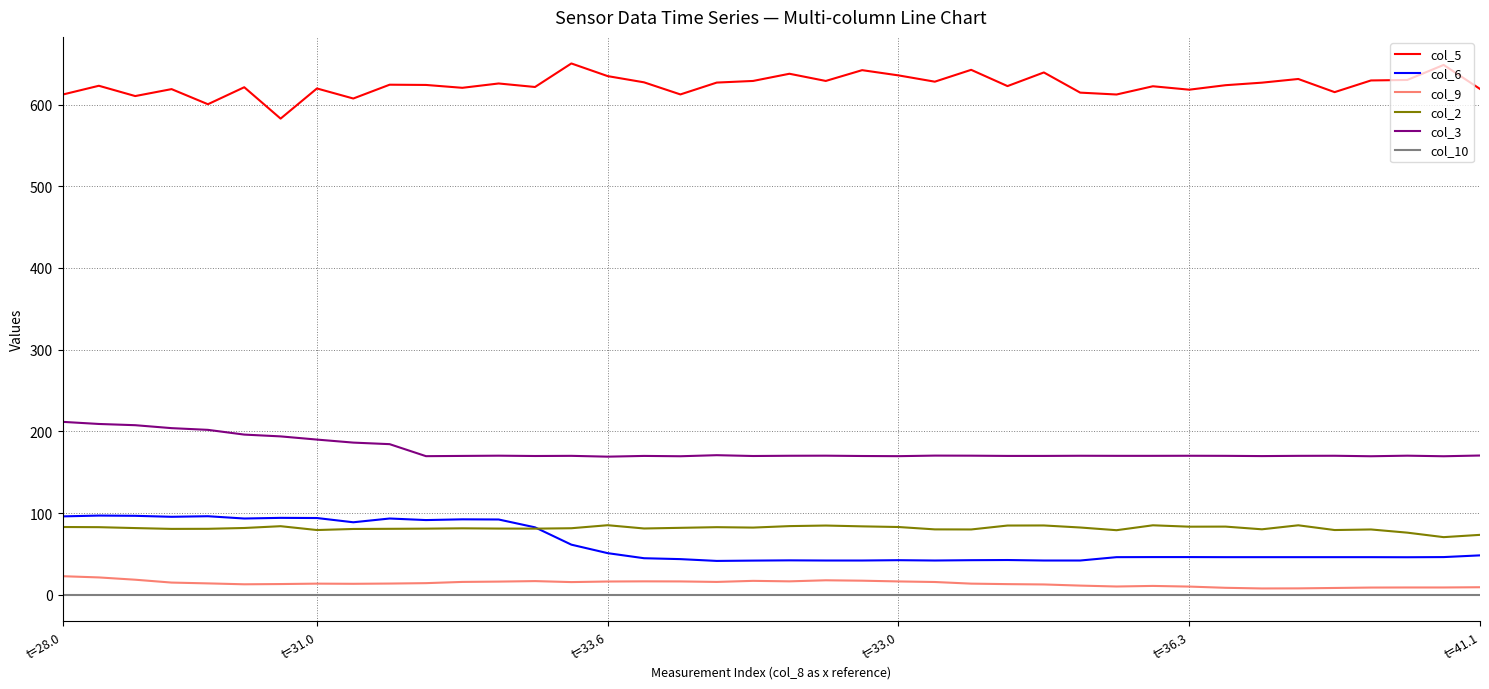

List the series in order of their peak value, highest first.

col_5, col_3, col_6, col_2, col_9, col_10